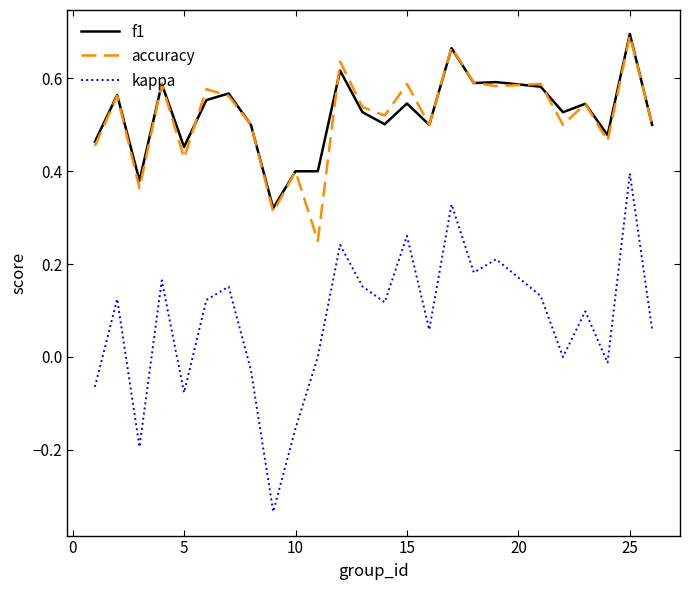

What are all the series names shown in the legend?

f1, accuracy, kappa